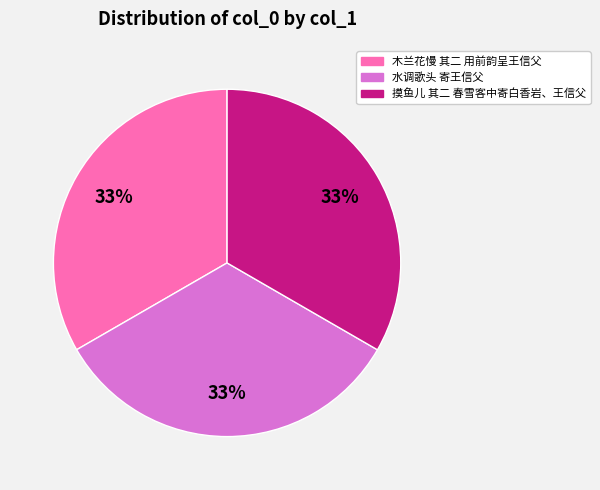

The 摸鱼儿 其二 春雪客中寄白香岩、王信父 slice represents 33% of the pie. True or false?

True